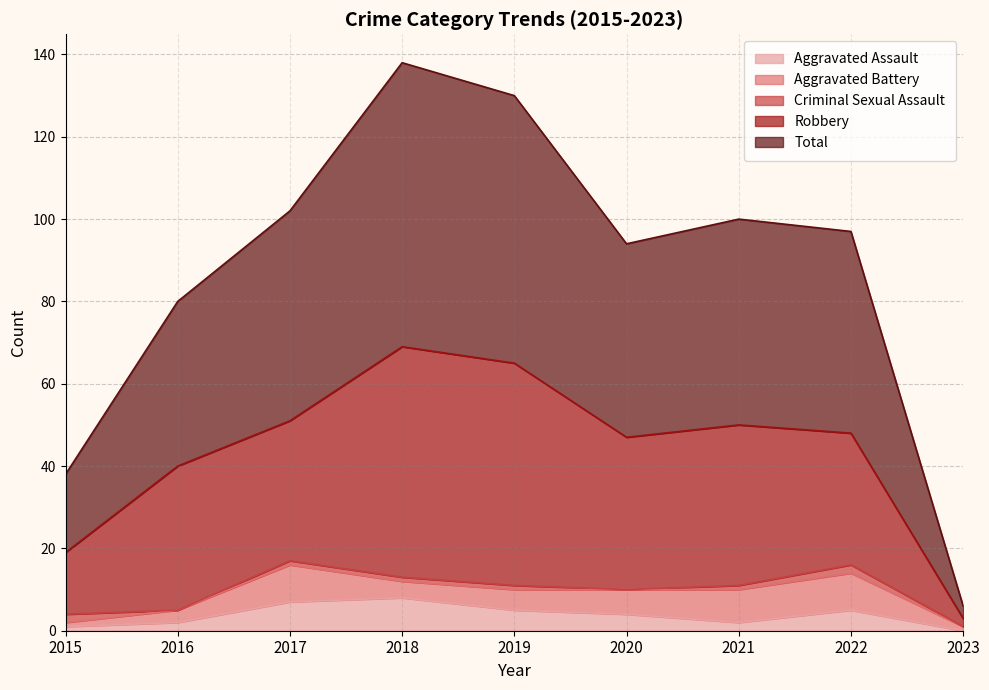

Which series has the largest total across all categories?

Total